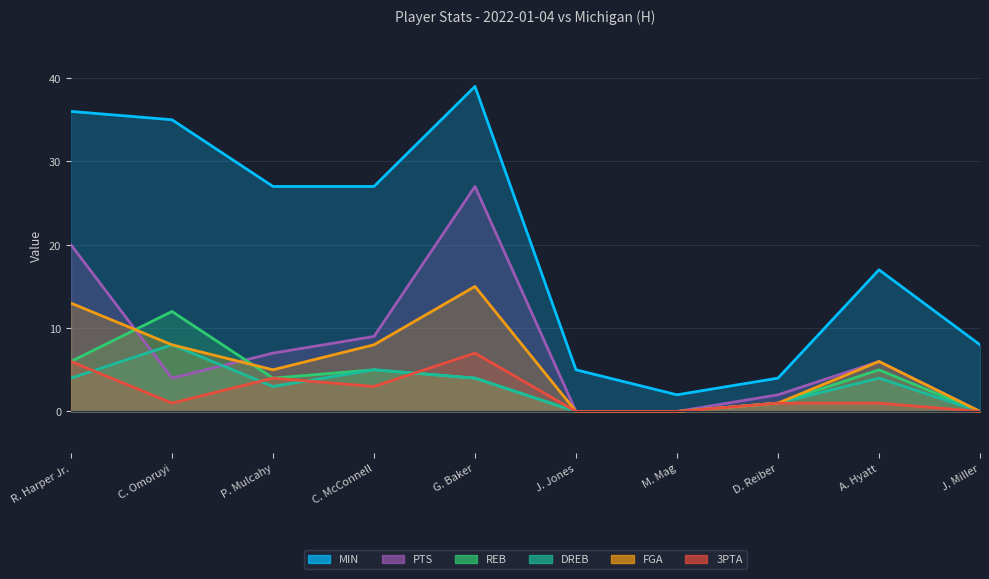

Which series has the largest total across all categories?

MIN